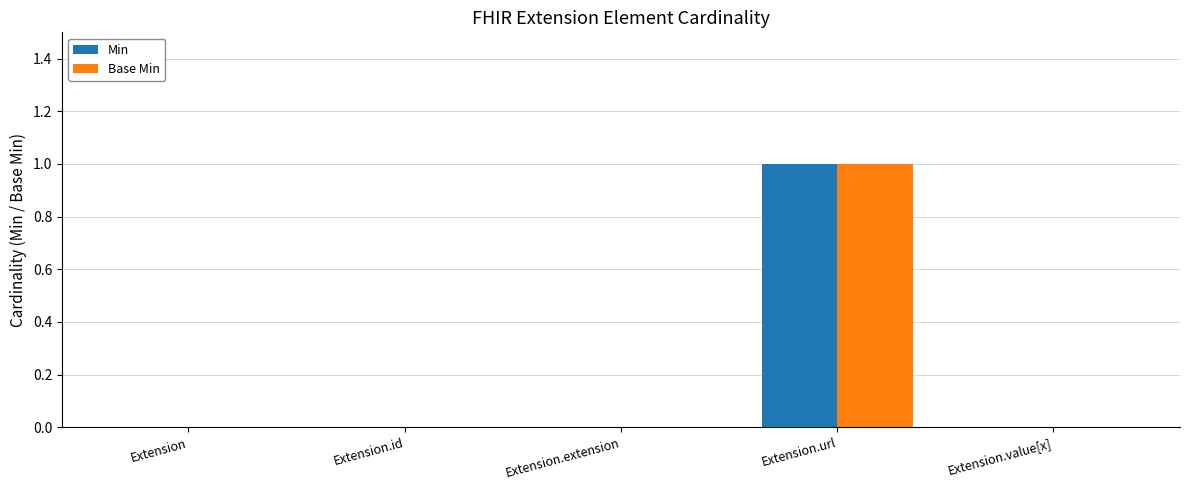

Reading left to right, what are all the values shown in this chart?

Min: Extension=0	Extension.id=0	Extension.extension=0	Extension.url=1	Extension.value[x]=0
Base Min: Extension=0	Extension.id=0	Extension.extension=0	Extension.url=1	Extension.value[x]=0